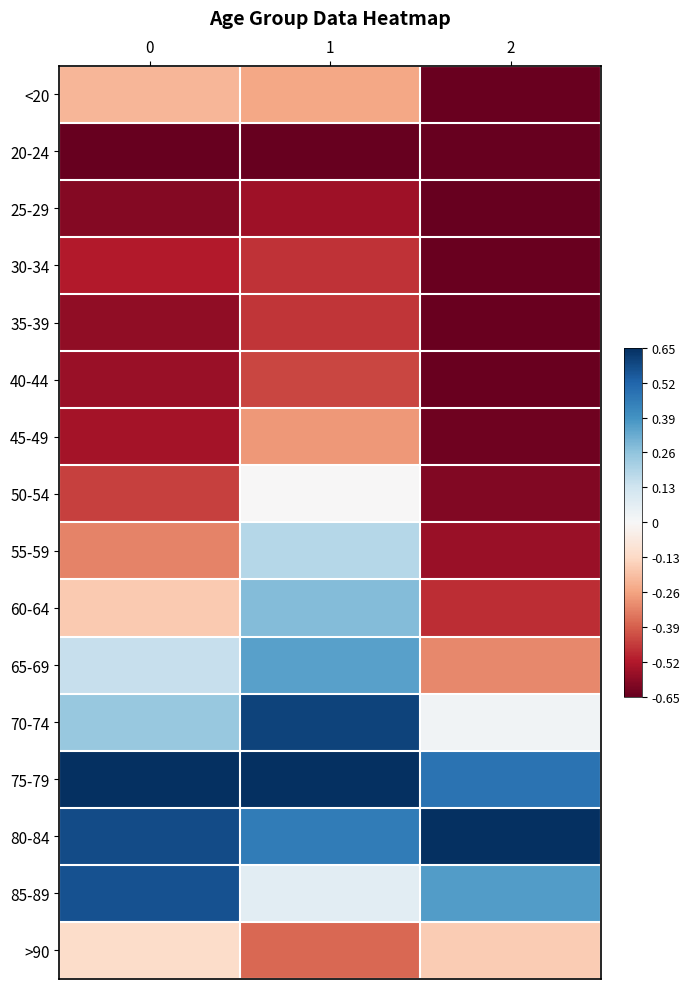

Reading left to right, list all the values displayed in this chart.

<20: 0=-0.2	1=-0.3	2=-0.6
20-24: 0=-0.7	1=-0.7	2=-0.6
25-29: 0=-0.6	1=-0.6	2=-0.7
30-34: 0=-0.5	1=-0.5	2=-0.6
35-39: 0=-0.6	1=-0.5	2=-0.6
40-44: 0=-0.6	1=-0.4	2=-0.6
45-49: 0=-0.5	1=-0.3	2=-0.6
50-54: 0=-0.4	1=-0.0	2=-0.6
55-59: 0=-0.3	1=0.2	2=-0.6
60-64: 0=-0.2	1=0.3	2=-0.5
65-69: 0=0.1	1=0.4	2=-0.3
70-74: 0=0.2	1=0.6	2=0.0
75-79: 0=0.6	1=0.6	2=0.5
80-84: 0=0.6	1=0.5	2=0.6
85-89: 0=0.6	1=0.1	2=0.4
>90: 0=-0.1	1=-0.4	2=-0.2